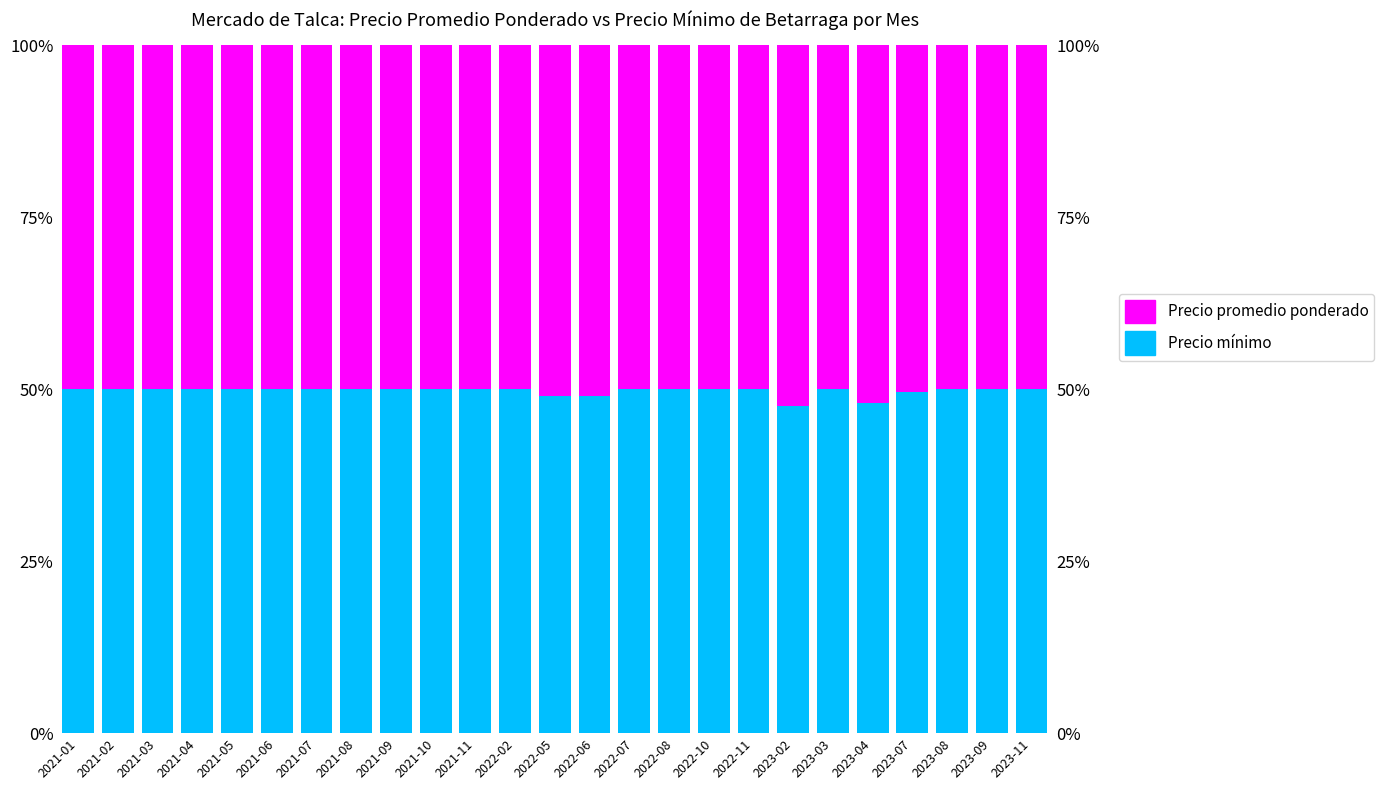

List the series in order of their overall mean, highest first.

Precio promedio ponderado, Precio mínimo